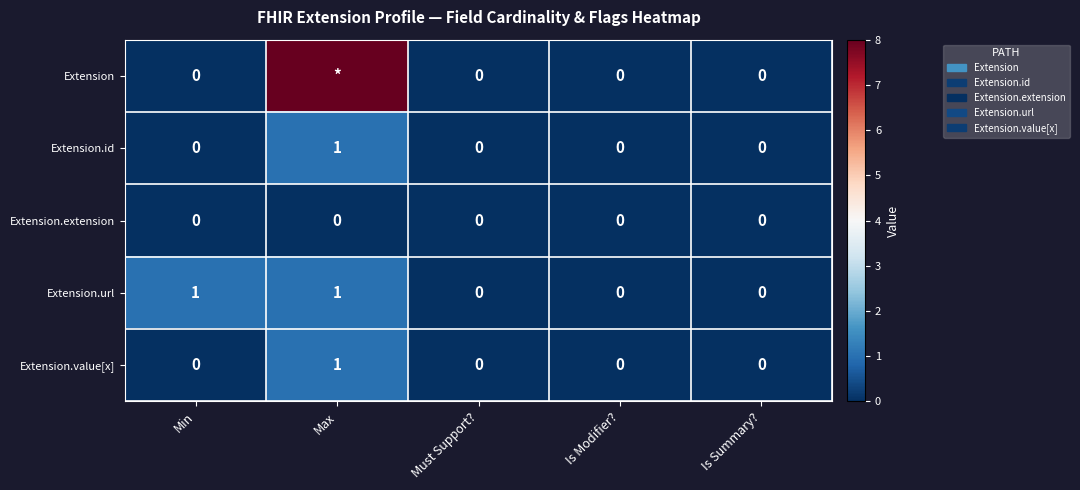

Count the Extension.value[x] values in the range 0 to 1.

5